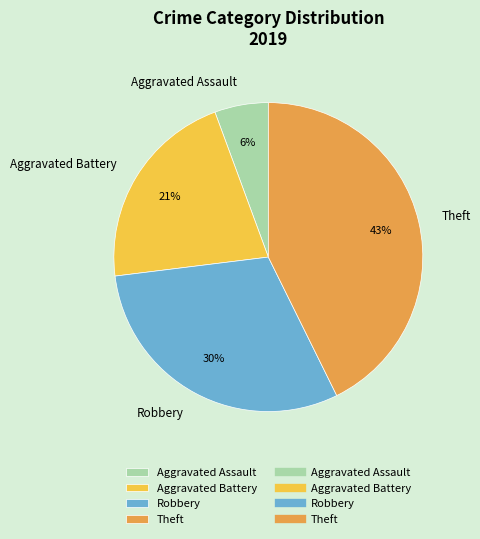

The Theft slice represents 43% of the pie. True or false?

True